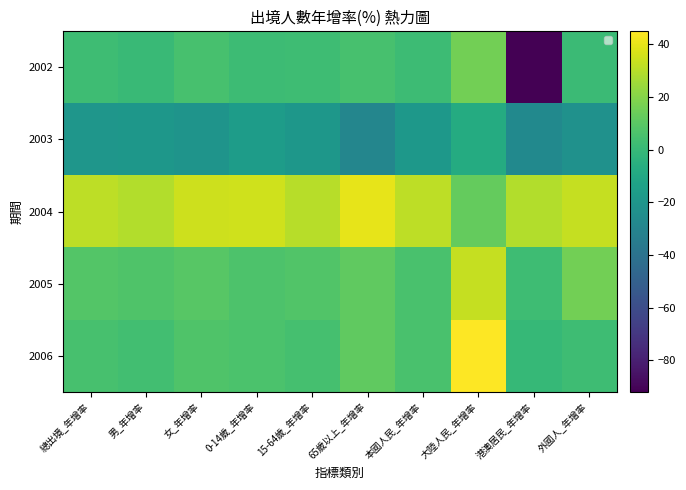

Where is 2003 nearest to the value -18?

本國人民_年增率